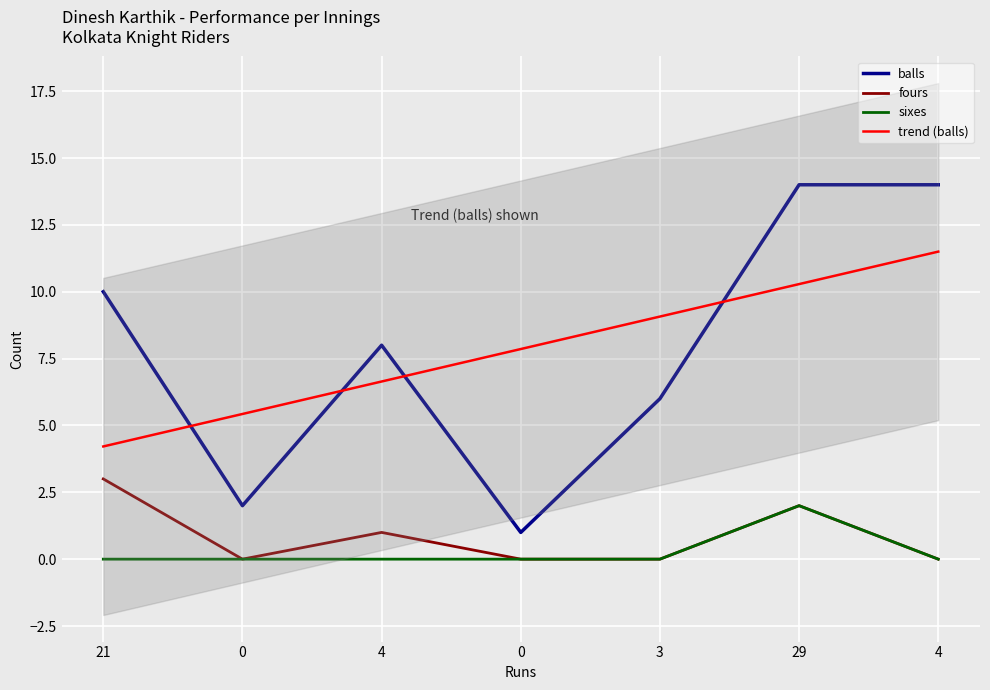

True or false: fours has a value of 0 at 3.

True